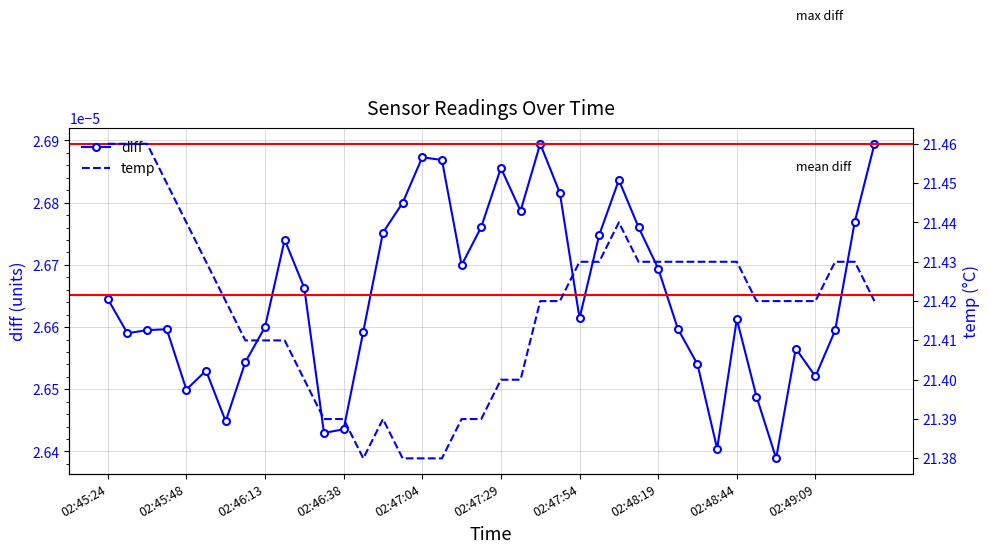

How many interior local peaks does the diff series have?

9